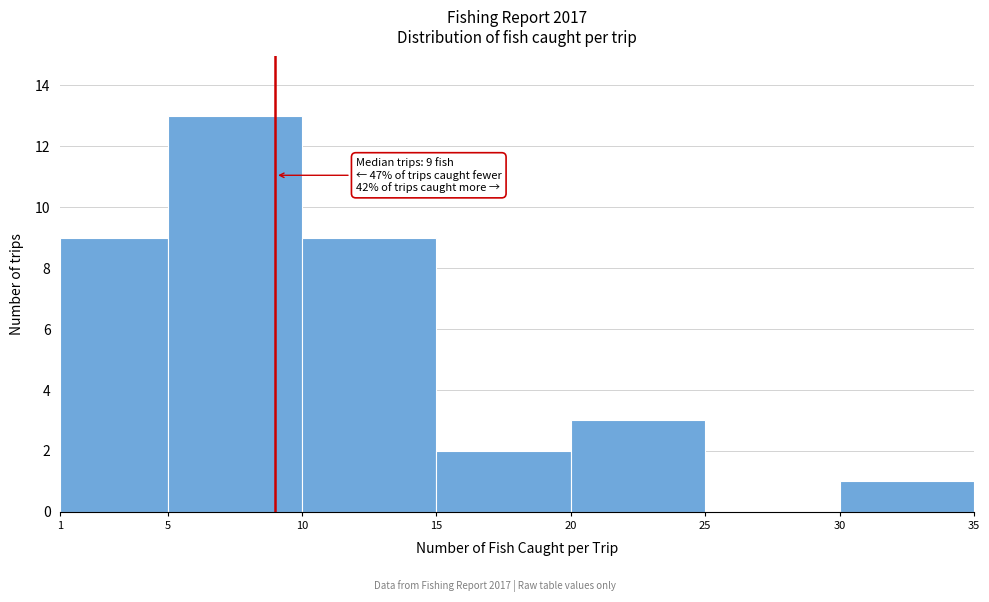

Over which range of the x-axis is the bar tallest?

5 to 10